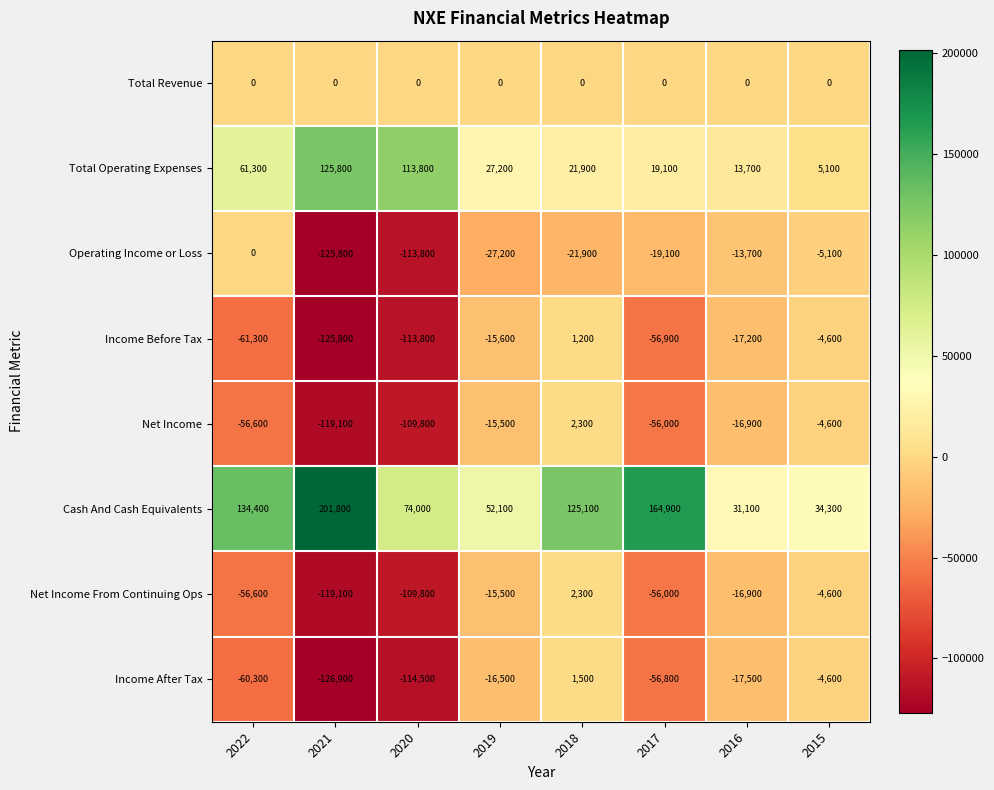

What is the difference between the second highest and minimum values in the Net Income From Continuing Ops series?

114500